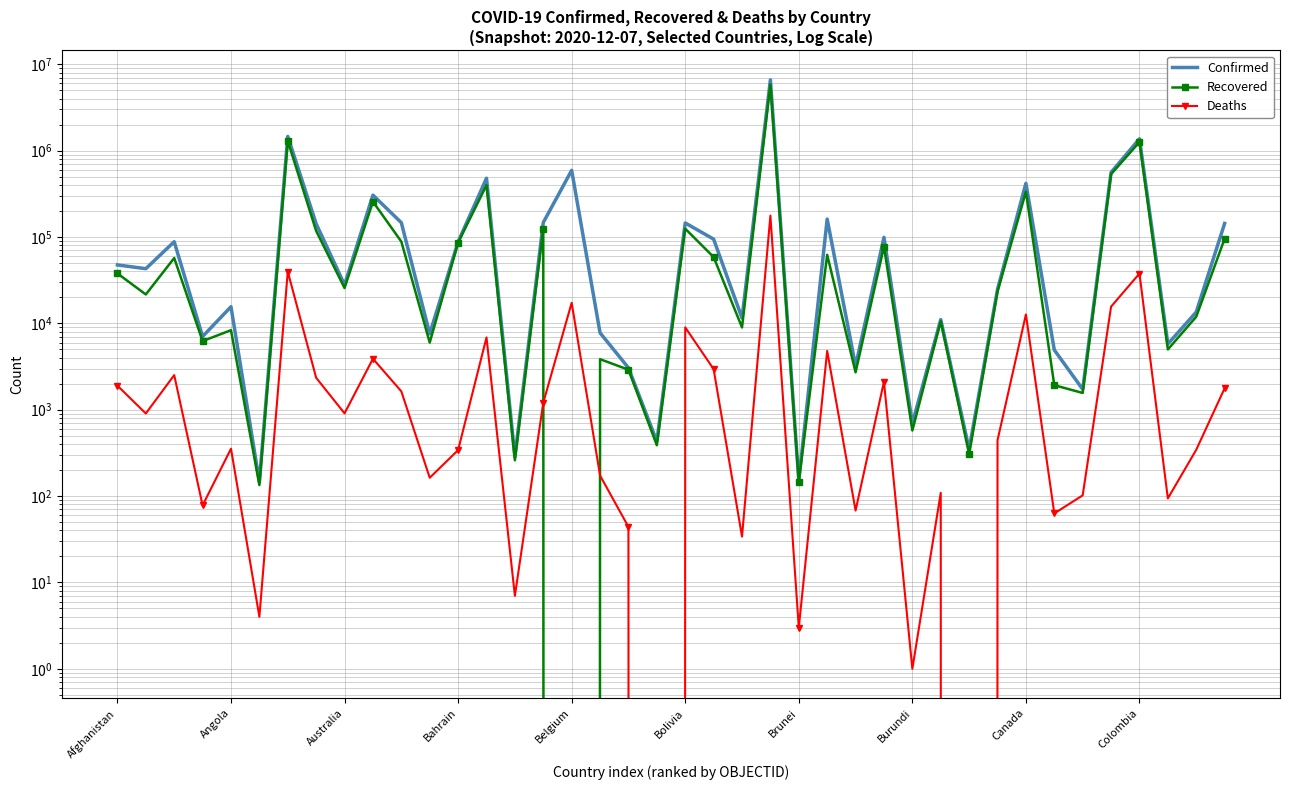

What is the difference between the Recovered values at 23 and 20?

5741858